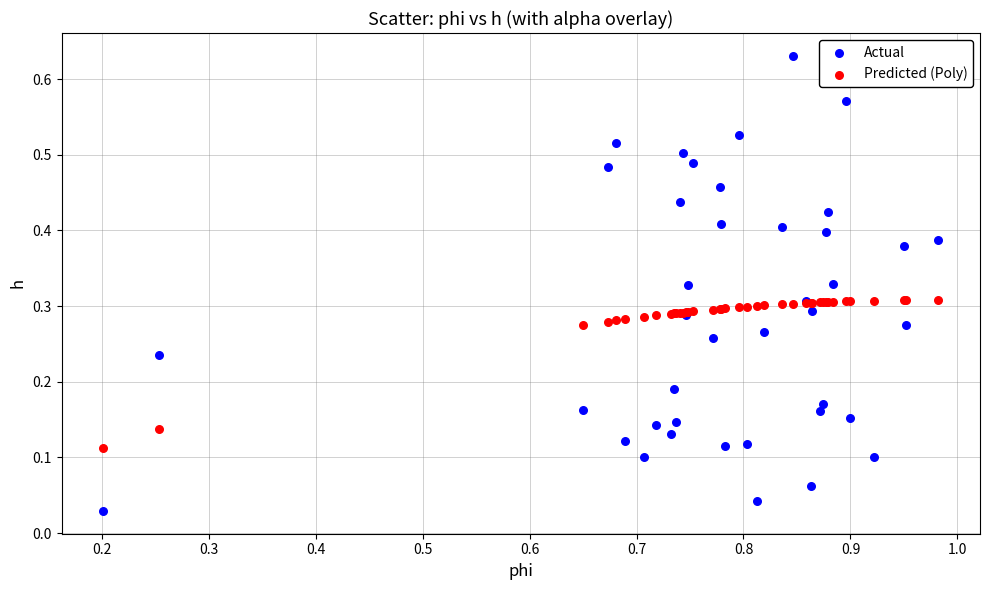

What is the X range (max minus min) for the scatter plot?

0.8